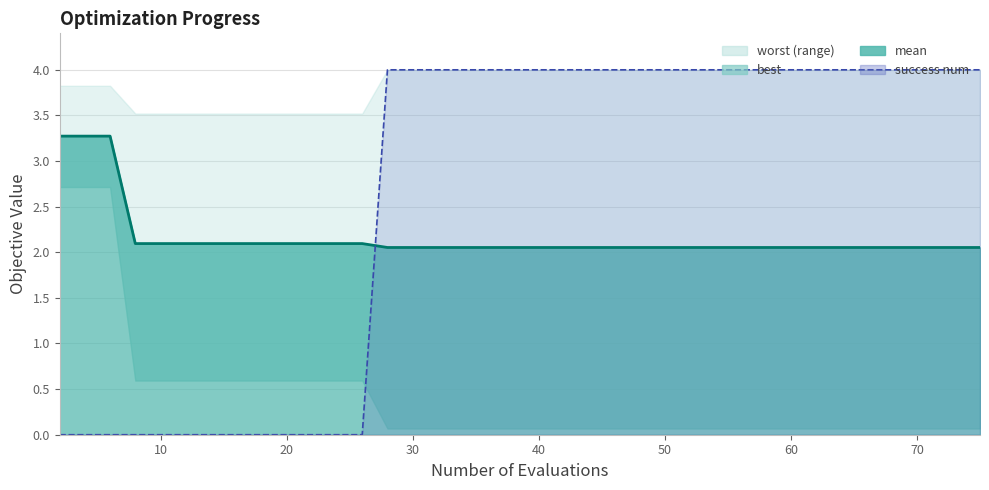

What is the label of the 10th point from the left?

20